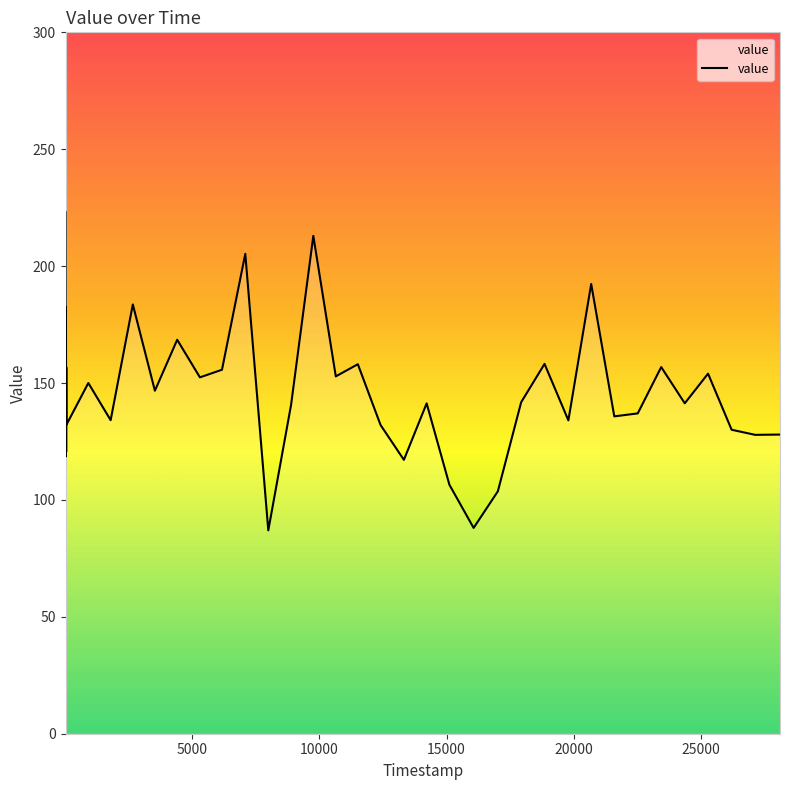

What is the greatest value displayed?

223.1